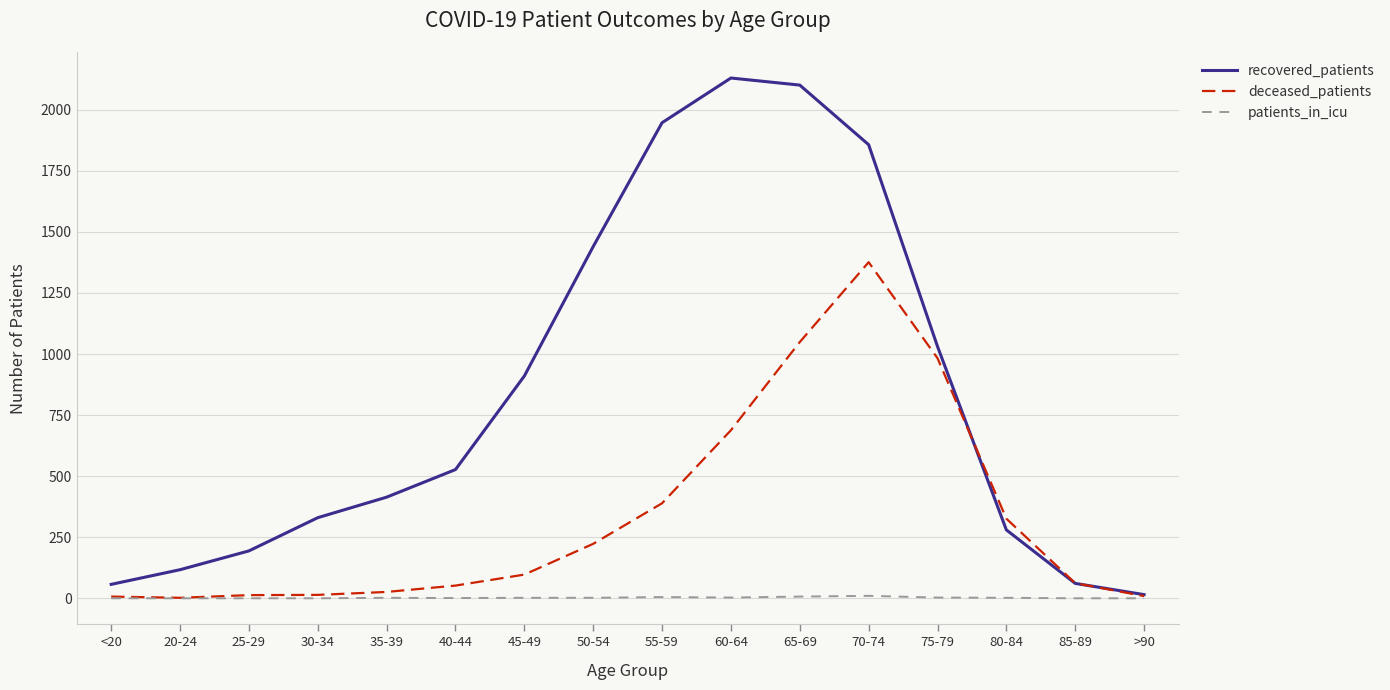

What is the sum of the recovered_patients values at 50-54 and 70-74?

3297